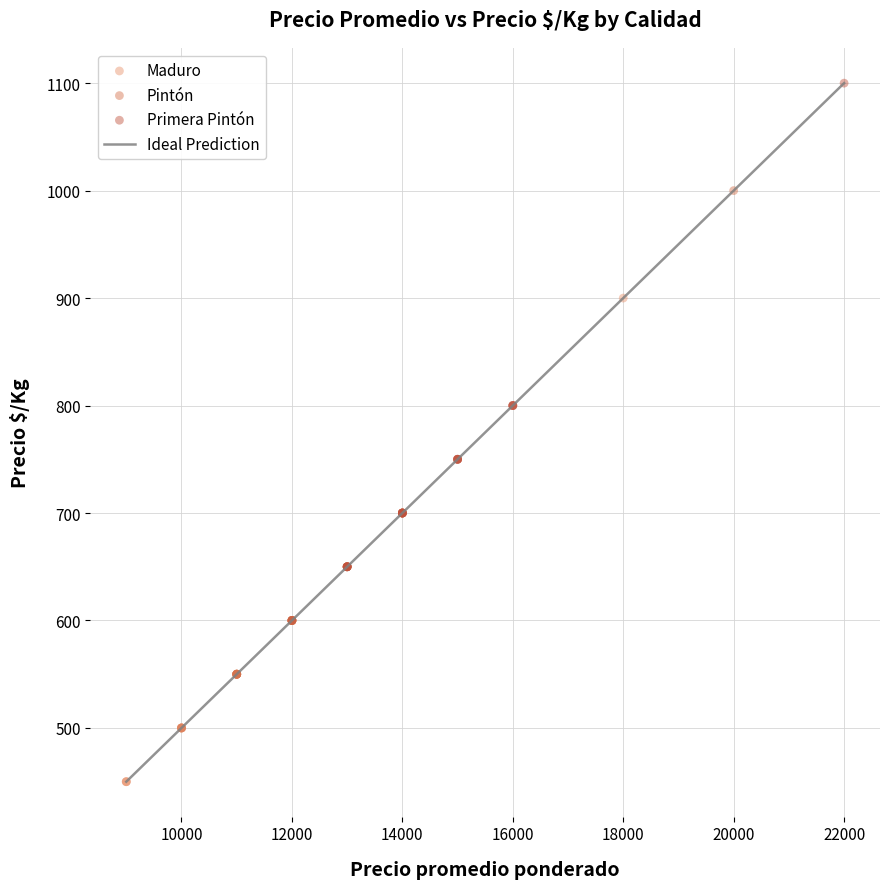

Which series reaches the minimum Y coordinate?

Maduro